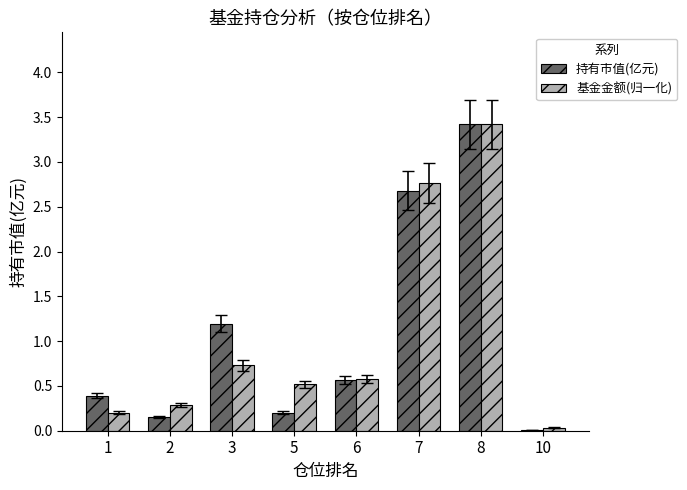

Does the chart contain stacked bars?

No